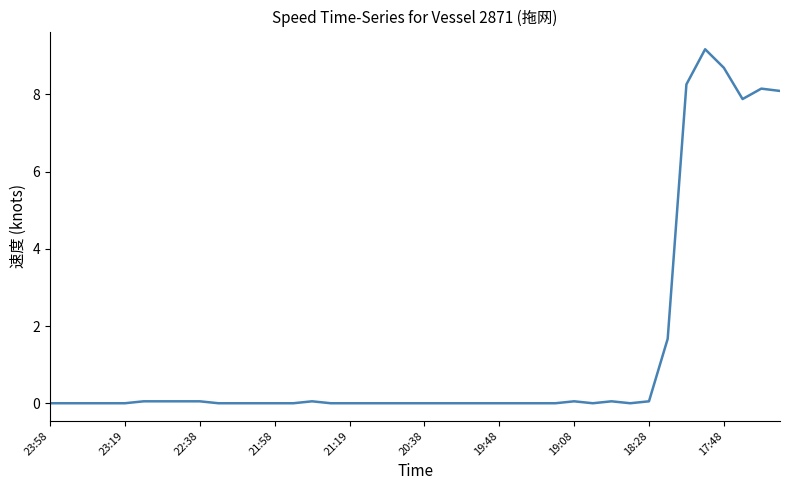

How many categories are shown in the chart?

40